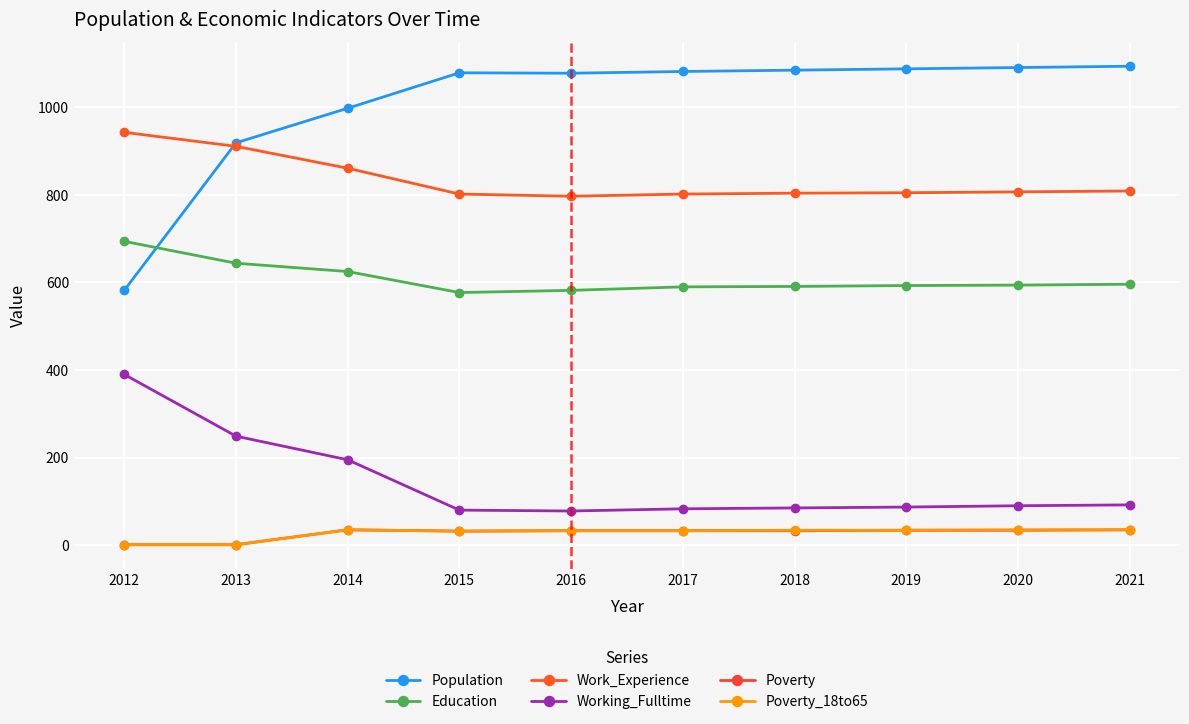

Between 2017 and 2019, which is larger?

2019